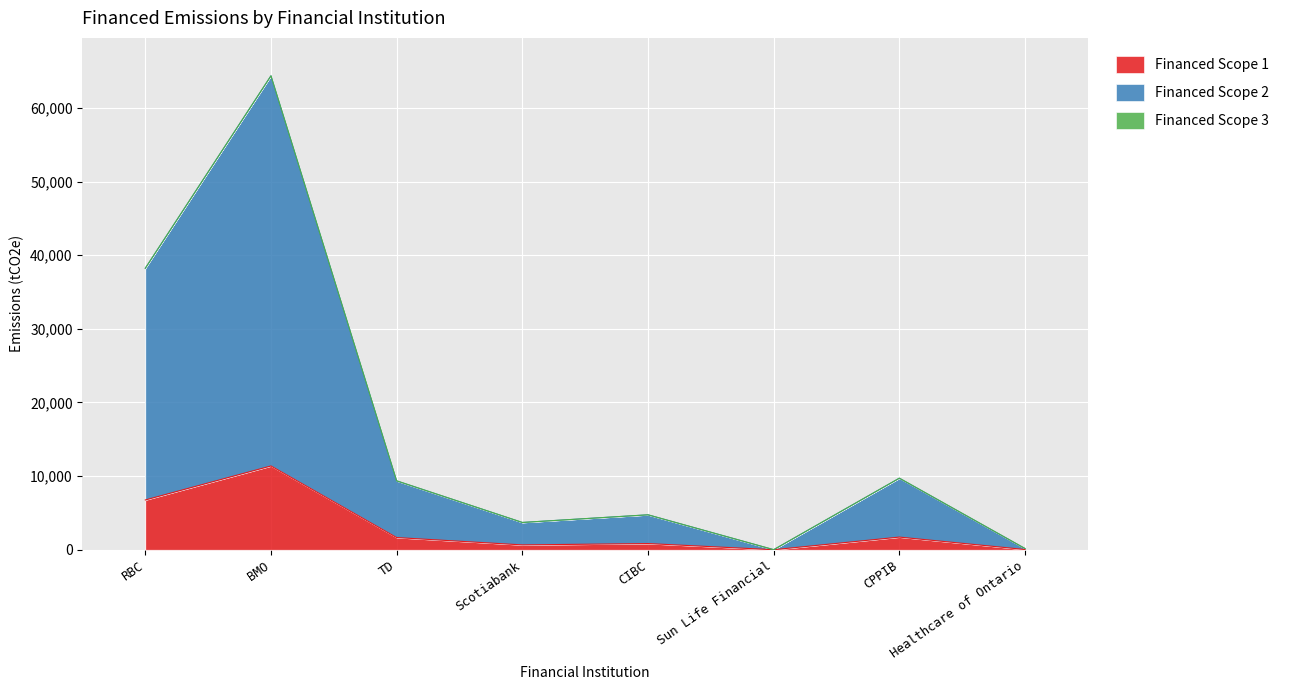

What is the total value across all series at RBC?

38232.2